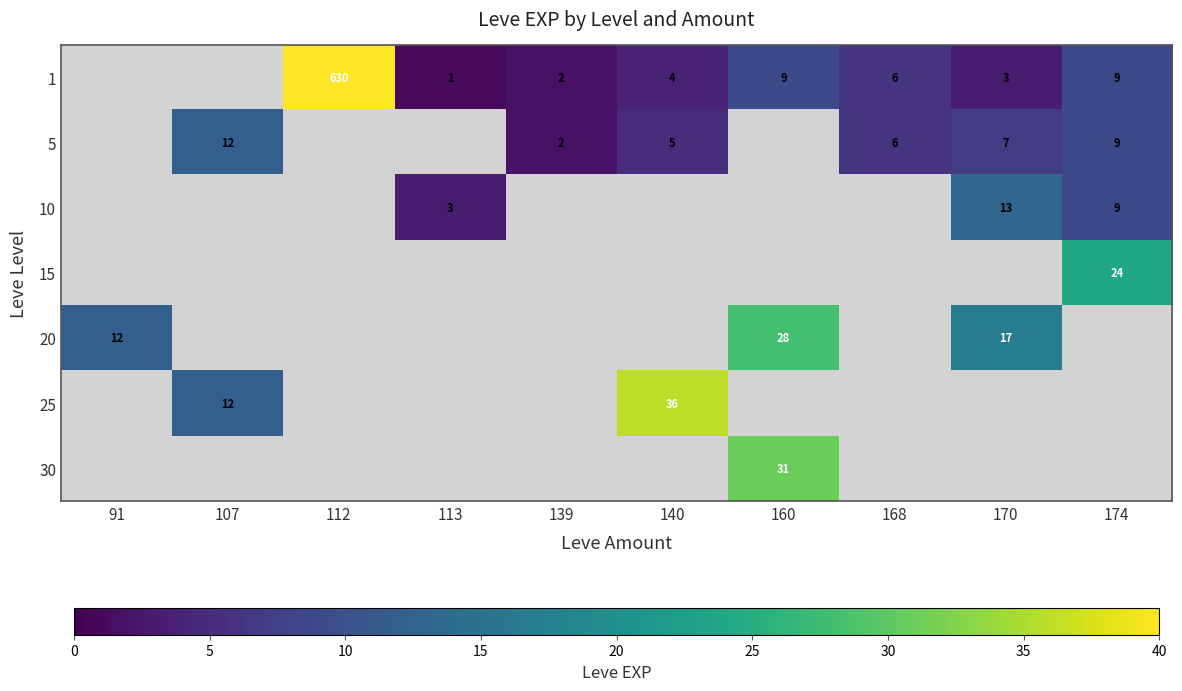

What is the spread (max minus min) of values at 160?

22.0